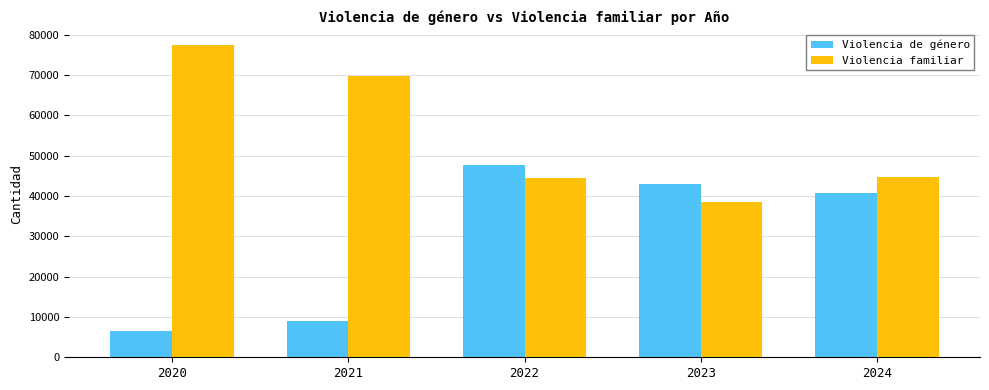

What is the average value of the Violencia de género series?

29337